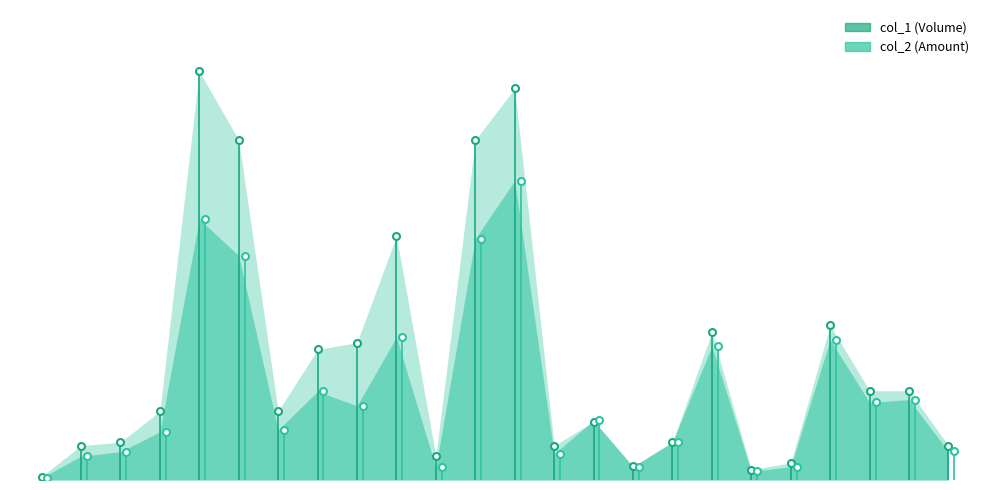

At which label does col_1 first exceed 20000?

100/02/17